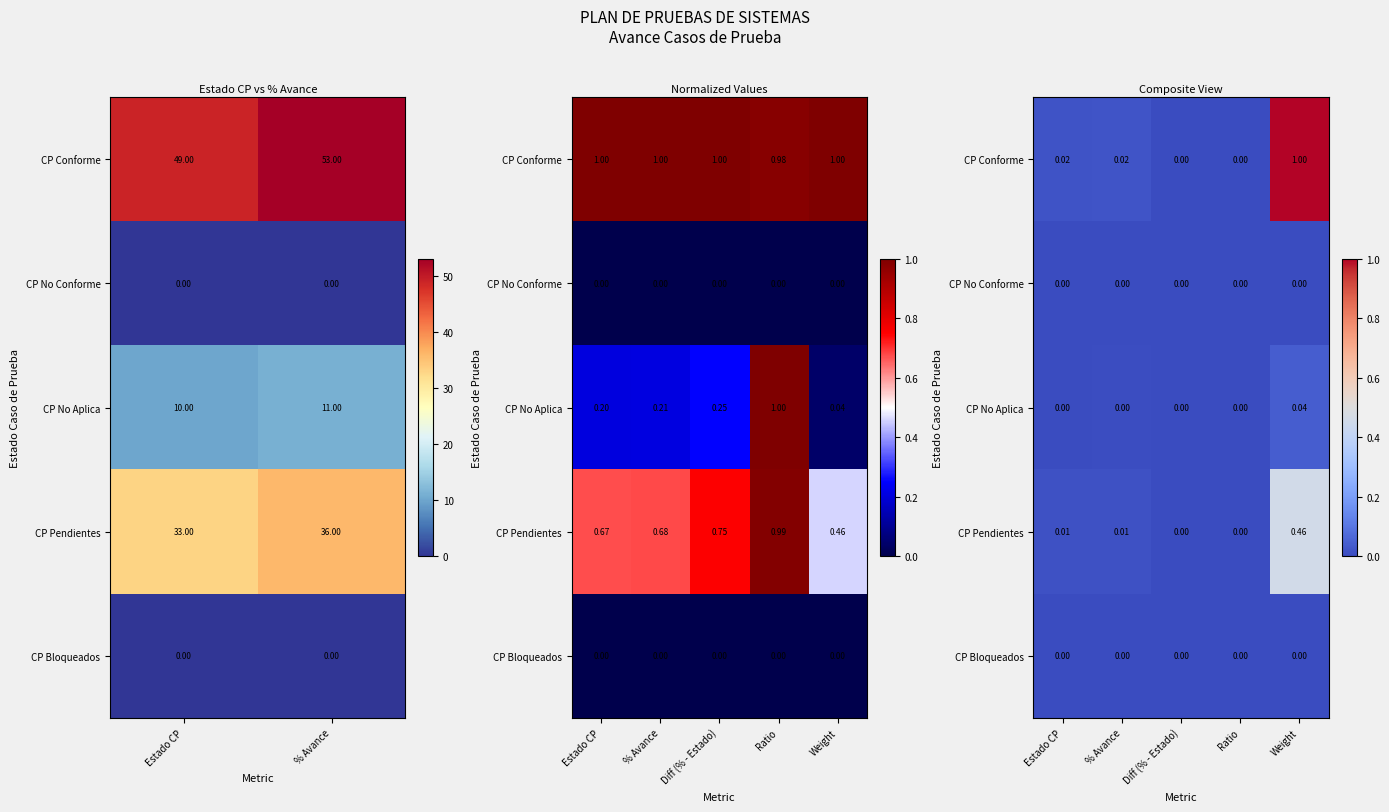

Where is CP Bloqueados nearest to the value 0?

Estado CP